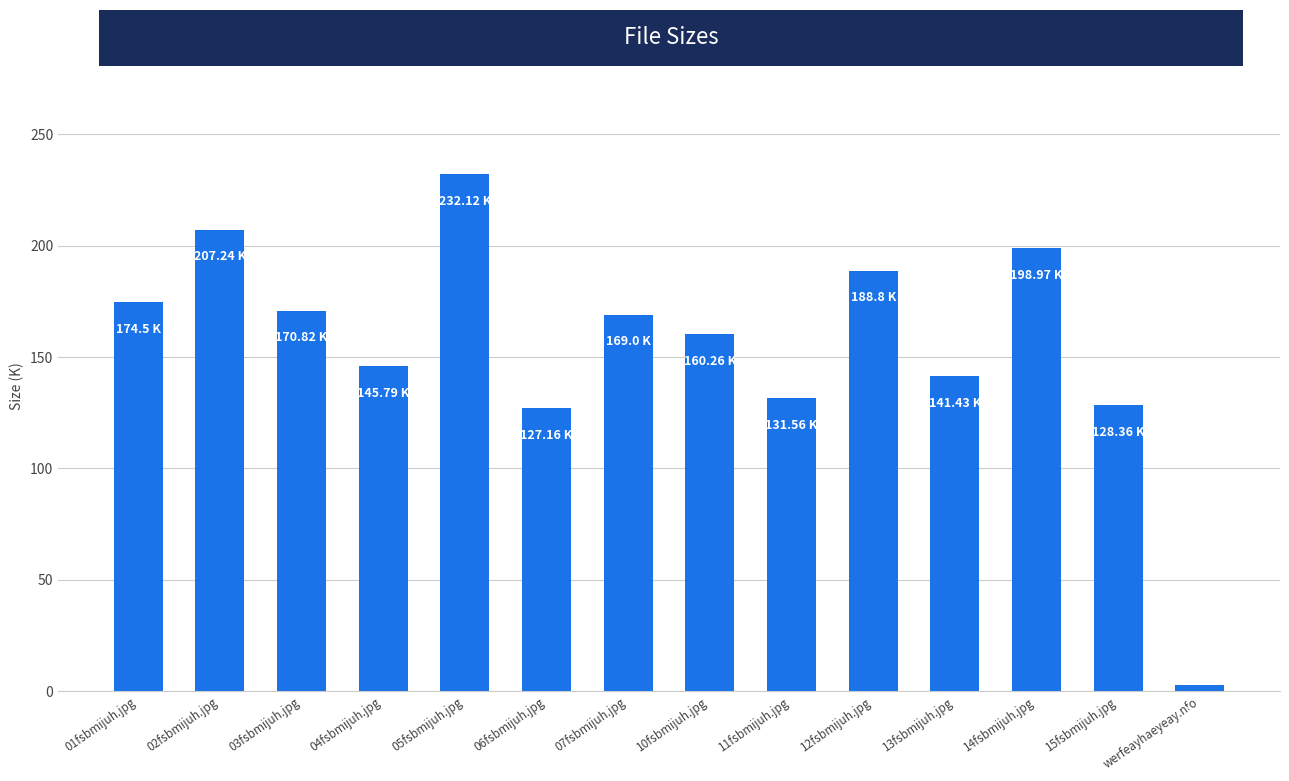

Reading left to right, what are all the values shown in this chart?

174.5	207.2	170.8	145.8	232.1	127.2	169.0	160.3	131.6	188.8	141.4	199.0	128.4	2.7